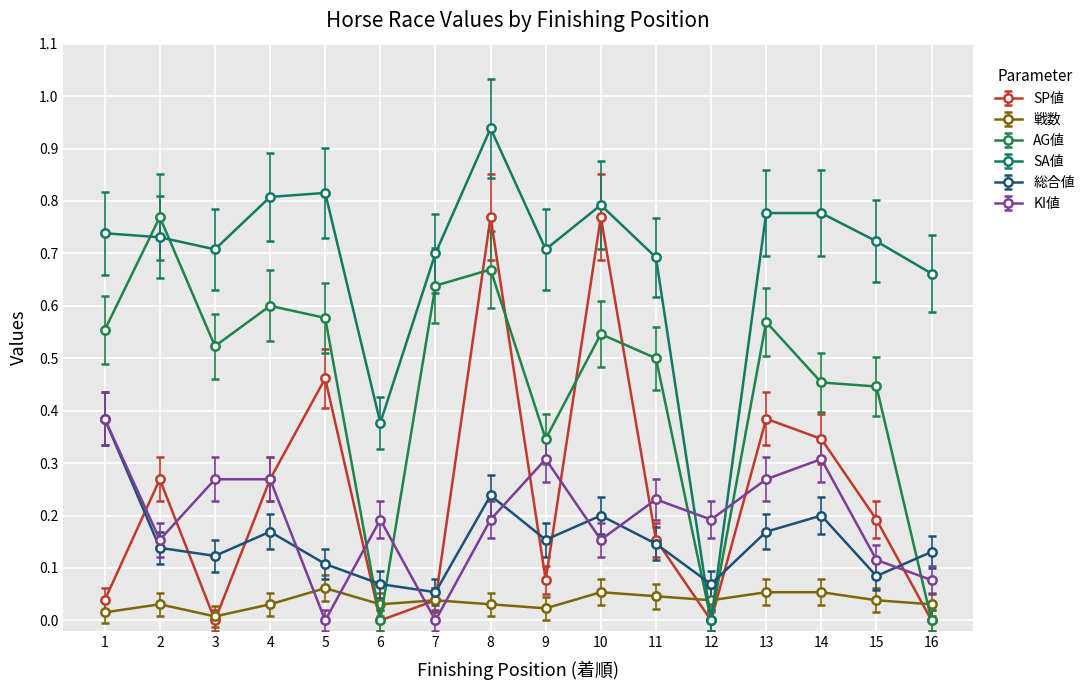

True or false: 総合値 has more than 0 interior local peaks.

True